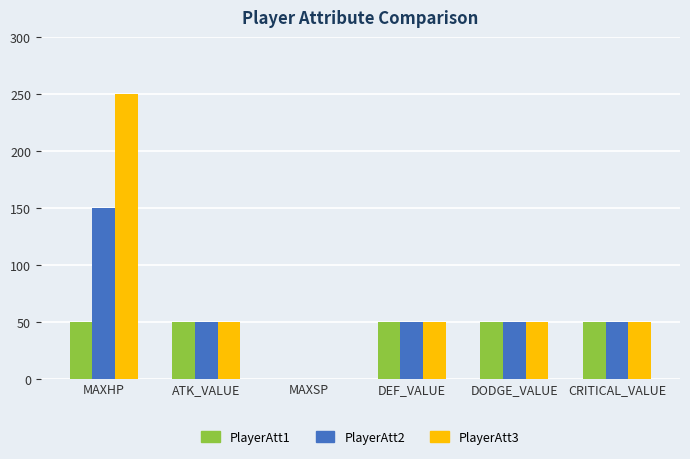

What is the highest value of the PlayerAtt3 series?

250